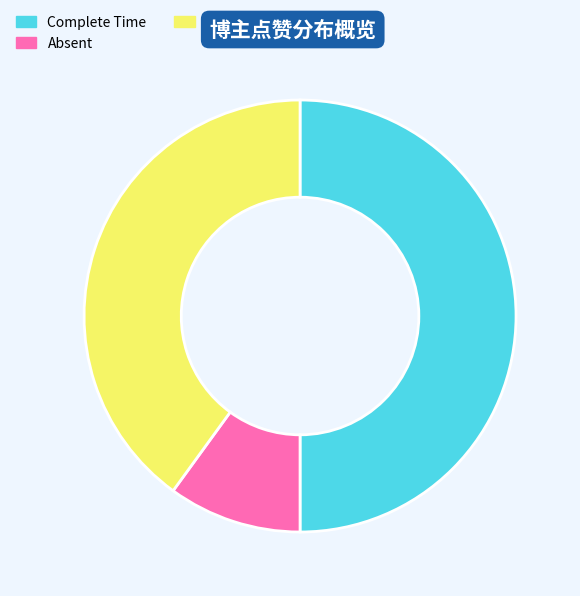

Combined, do Under Time and Complete Time account for over 50%?

Yes